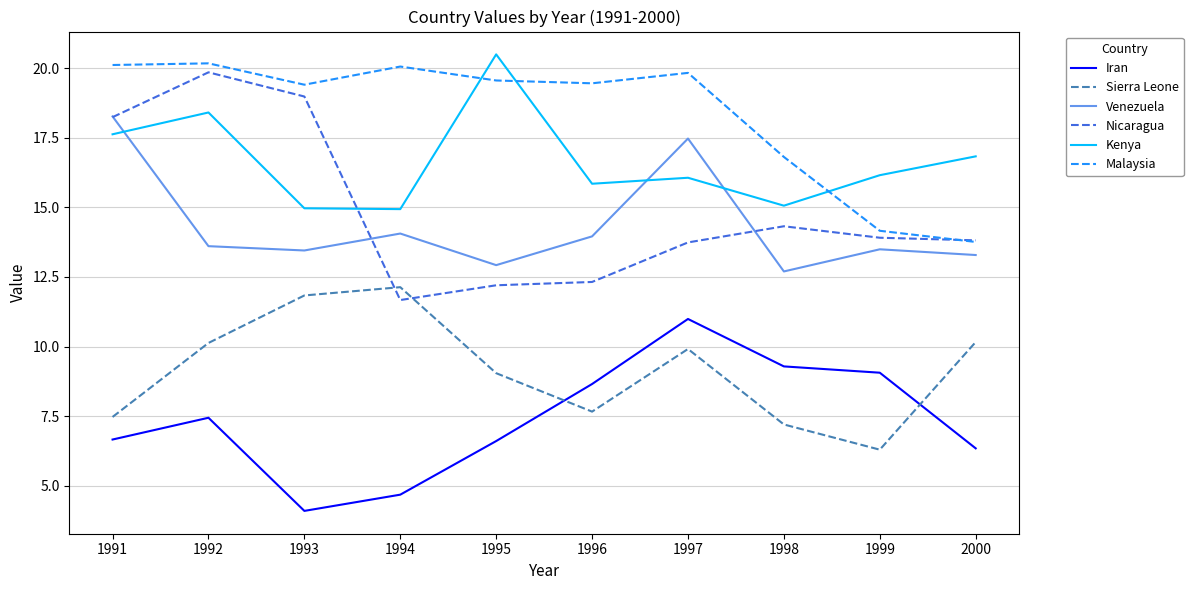

At which label is Kenya closest to 17?

2000